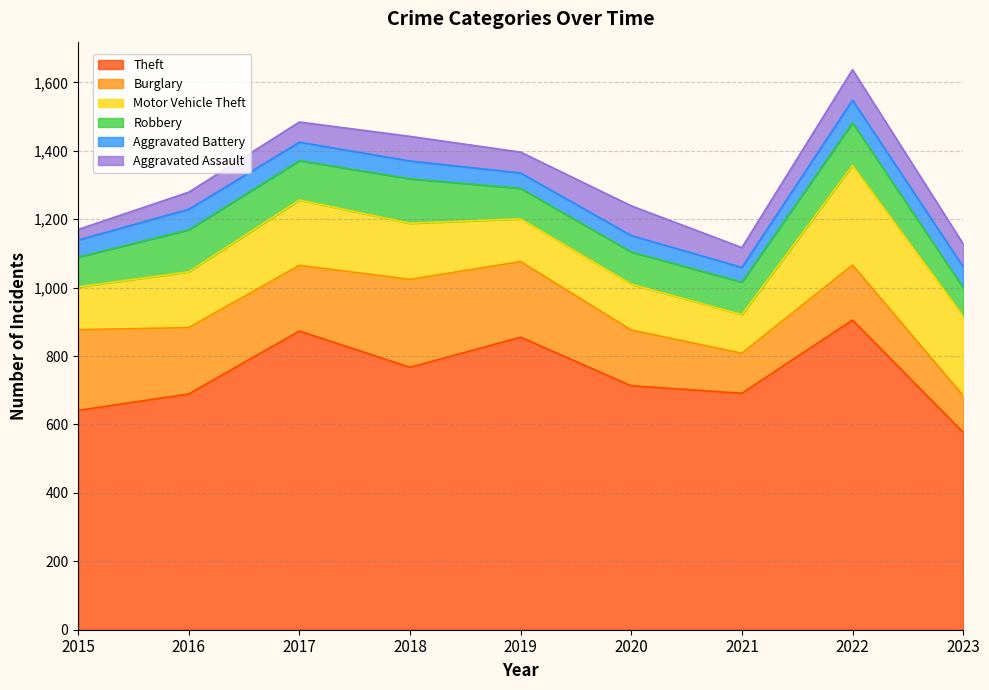

True or false: Aggravated Battery has more than 0 interior local peaks.

True